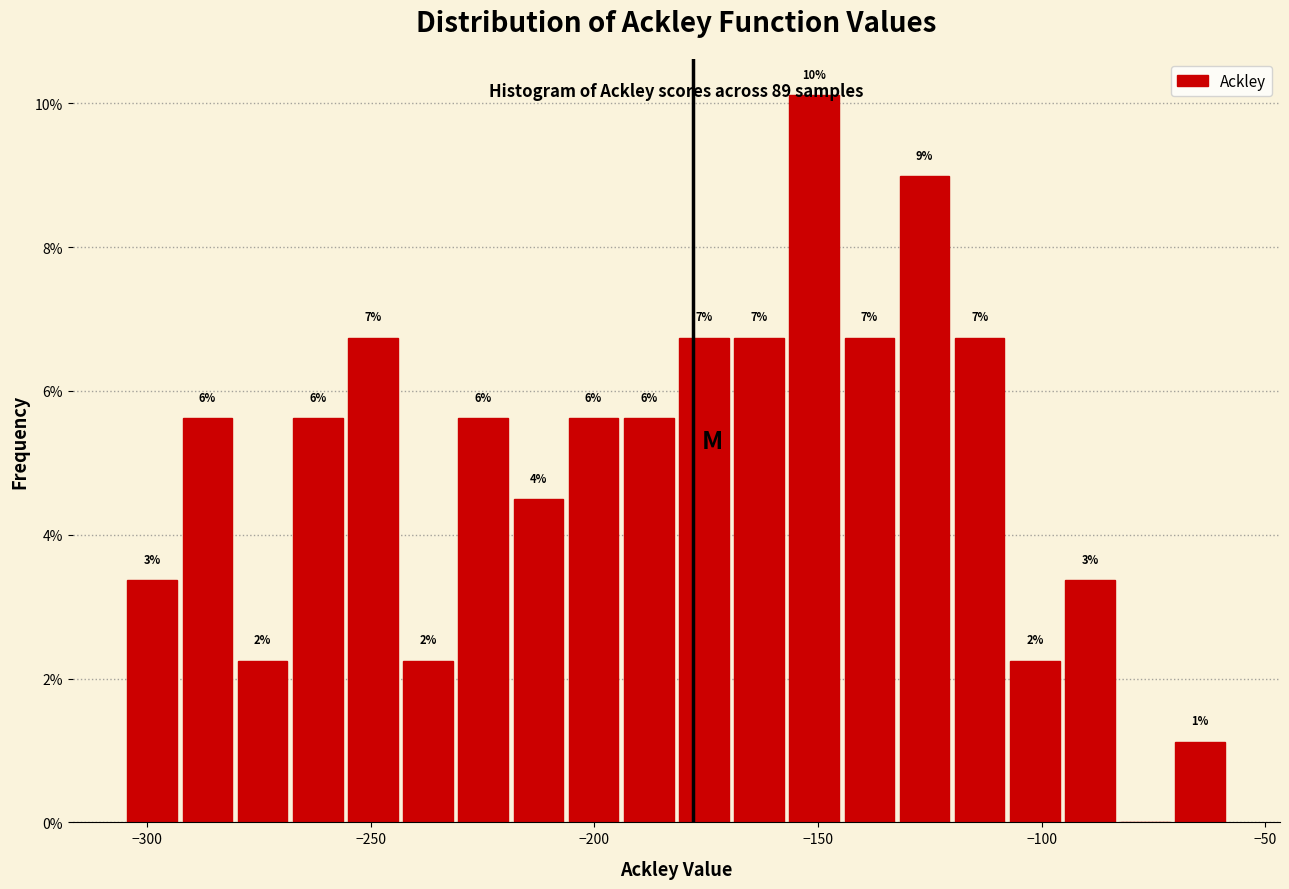

Read against the x-axis, roughly where is the centre of the tallest bar?

-150